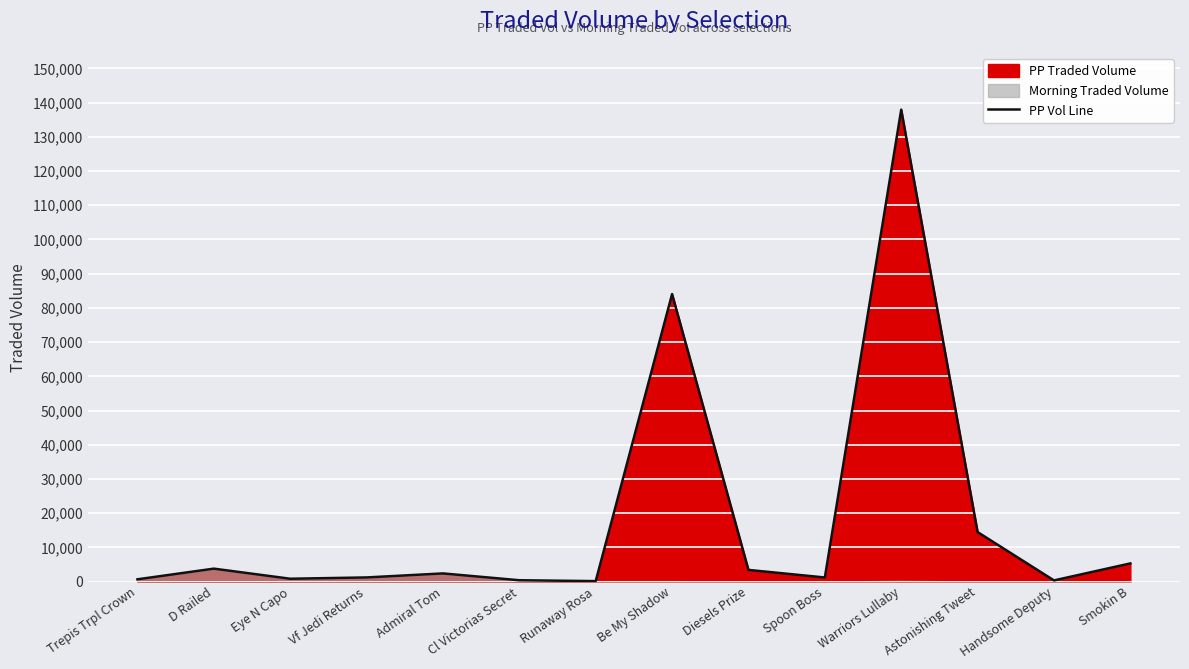

Rank the categories by value from lowest to highest.

Runaway Rosa, Handsome Deputy, Cl Victorias Secret, Trepis Trpl Crown, Eye N Capo, Spoon Boss, Vf Jedi Returns, Admiral Tom, Diesels Prize, D Railed, Smokin B, Astonishing Tweet, Be My Shadow, Warriors Lullaby